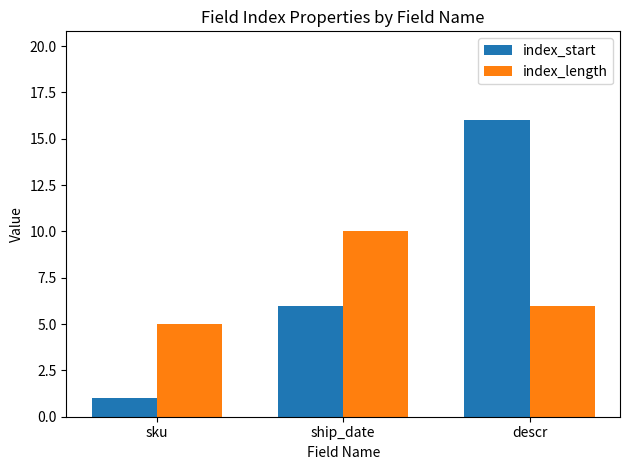

What is the smallest value displayed?

1